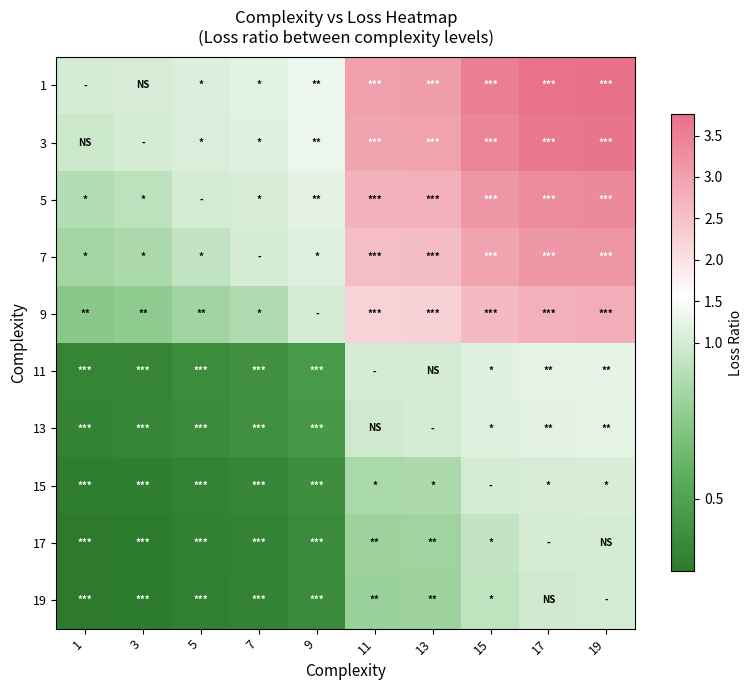

At how many categories does at least one series exceed 0?

10